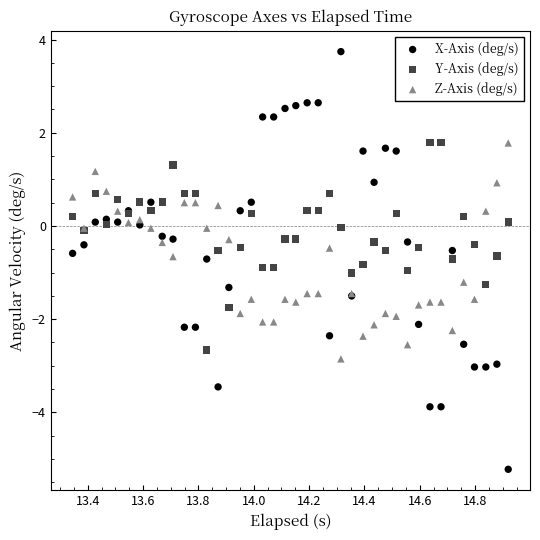

What are all the series names shown in the legend?

X-Axis (deg/s), Y-Axis (deg/s), Z-Axis (deg/s)